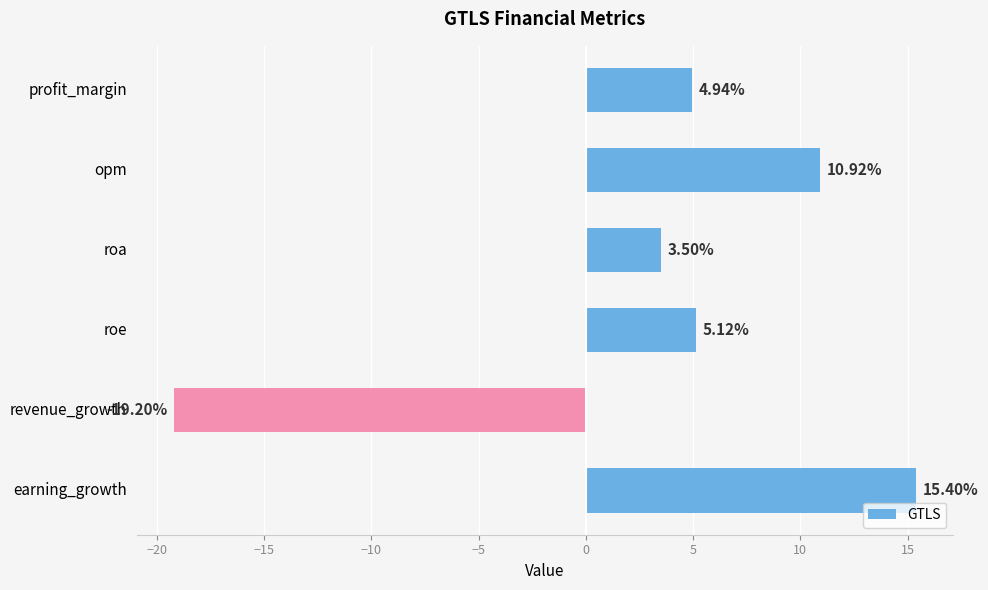

At which label is the value closest to -1?

roa